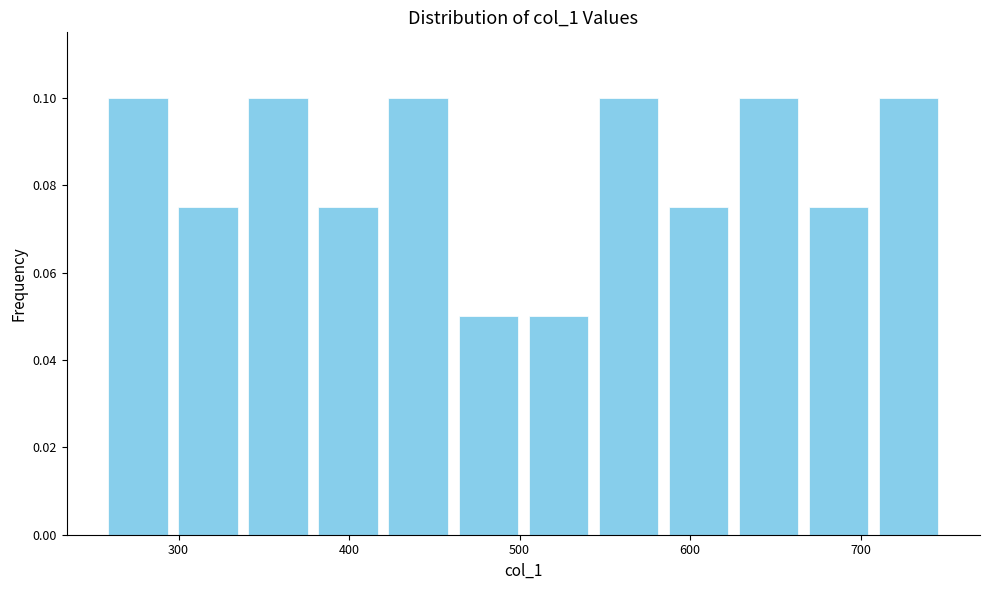

Reading left to right, list every bar in this chart as the range it spans on the x-axis followed by its height. Neither the bar edges nor the heights are printed on the chart, so give them approximately, as read against the axes.

260 to 300: 0.100
300 to 340: 0.076
340 to 380: 0.100
380 to 420: 0.076
420 to 460: 0.100
460 to 500: 0.050
500 to 540: 0.050
540 to 580: 0.100
580 to 630: 0.076
630 to 670: 0.100
670 to 710: 0.076
710 to 750: 0.100